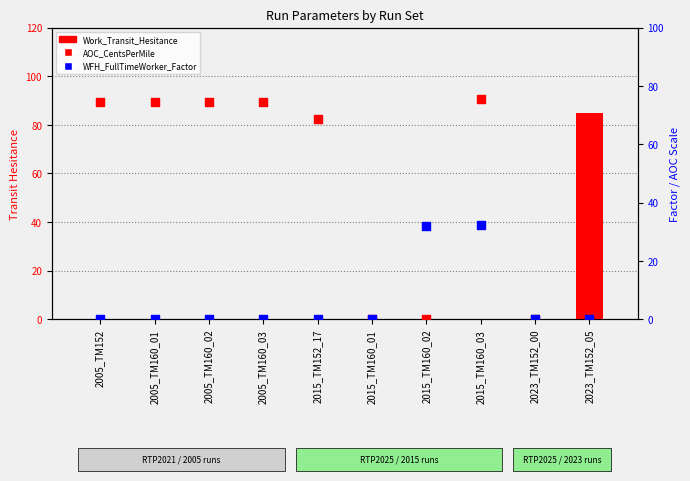

At how many categories does at least one series exceed 19?

8